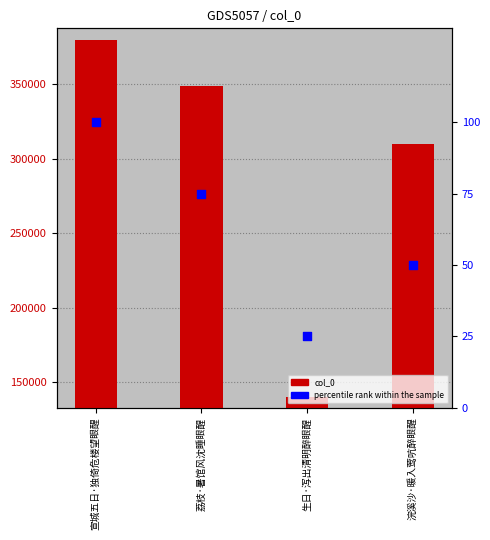

Which series has the largest total across all categories?

col_0